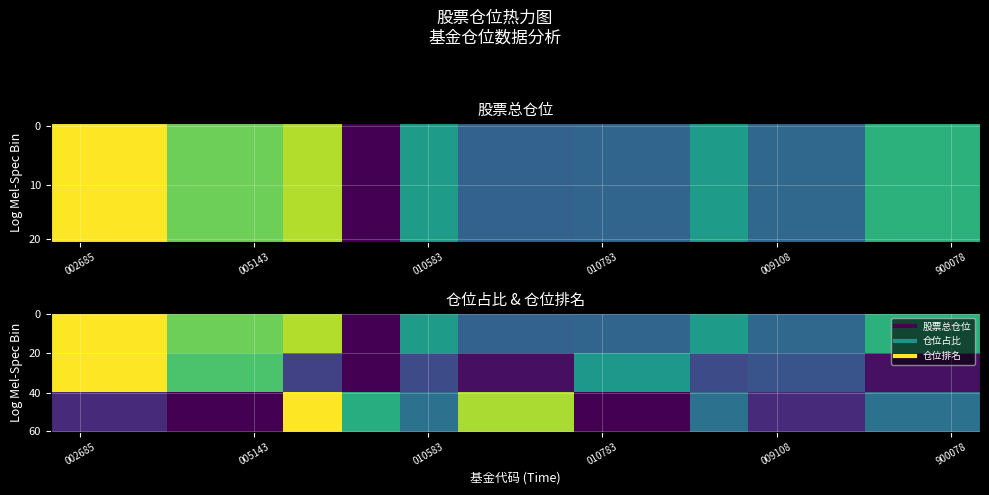

Reading left to right, transcribe all the data shown in this chart.

股票总仓位: 93.7	93.7	89.6	89.6	91.5	75.1	85.3	80.9	80.9	81.2	81.2	85.3	81.3	81.3	87.1	87.1
仓位占比: 1.0	1.0	0.7	0.7	0.2	0.0	0.2	0.0	0.0	0.5	0.5	0.2	0.3	0.3	0.0	0.0
仓位排名: 0.1	0.1	0.0	0.0	1.0	0.6	0.4	0.9	0.9	0.0	0.0	0.4	0.1	0.1	0.4	0.4